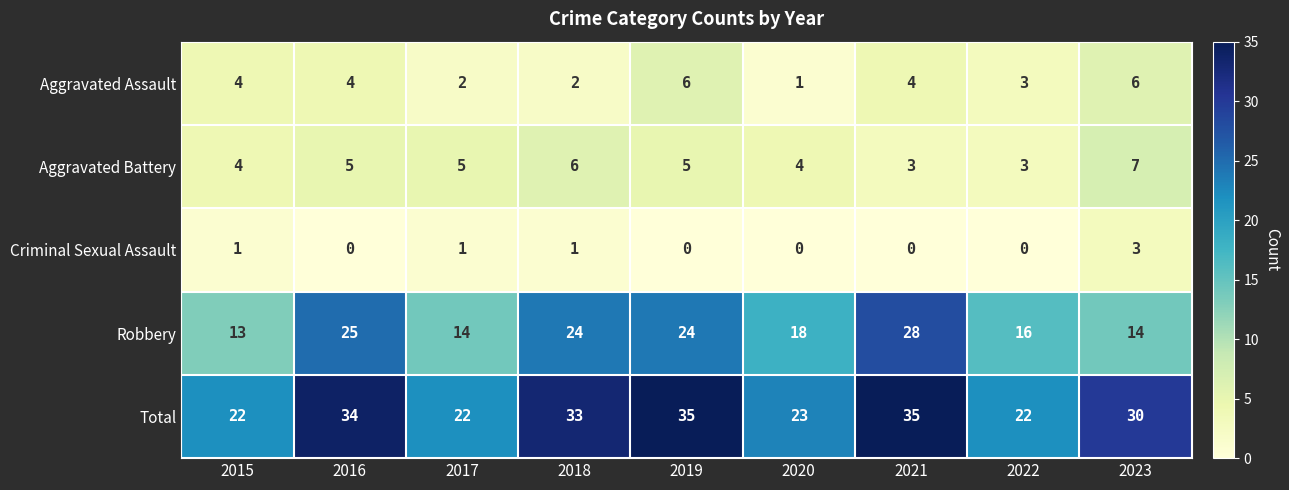

What is the spread (max minus min) of values at 2015?

21